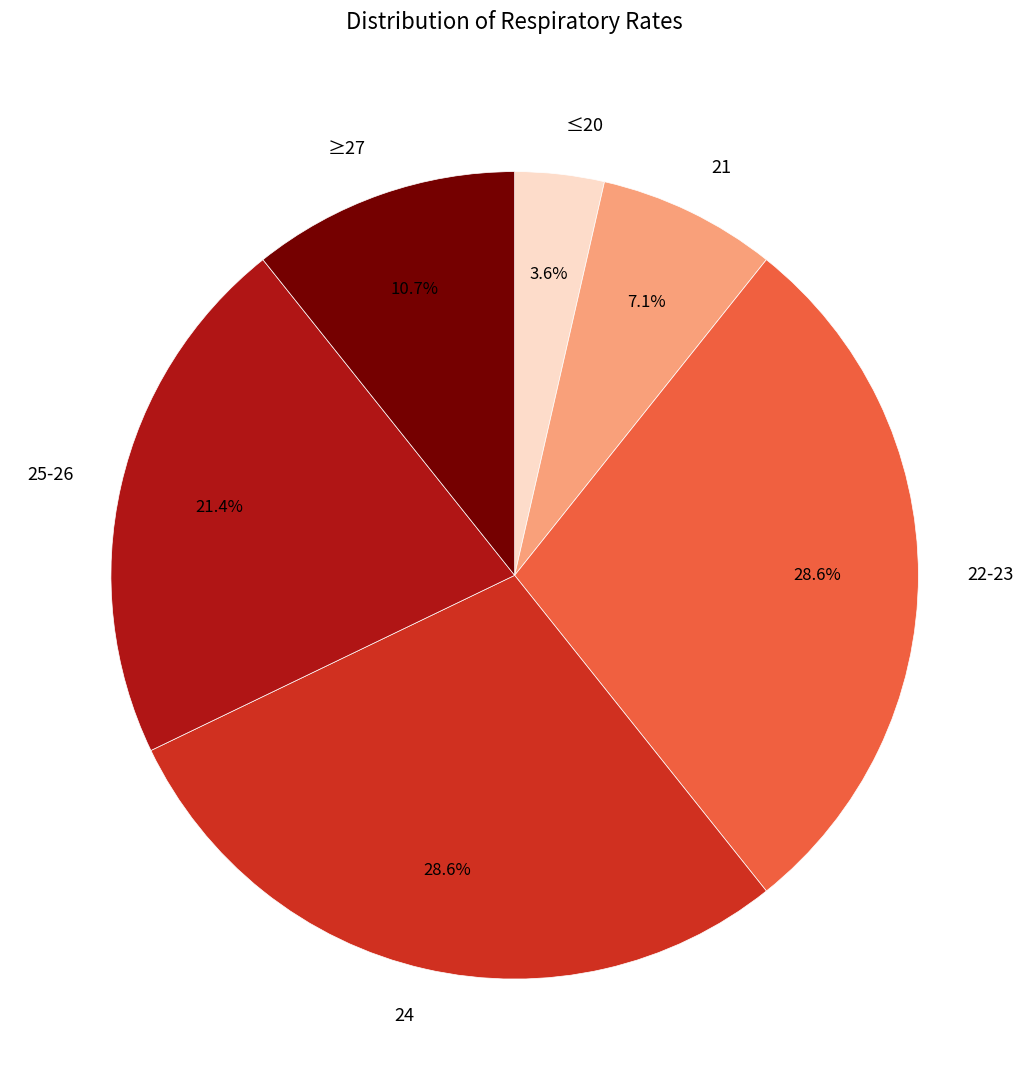

Do ≥27 and 21 together represent more than half of the pie?

No